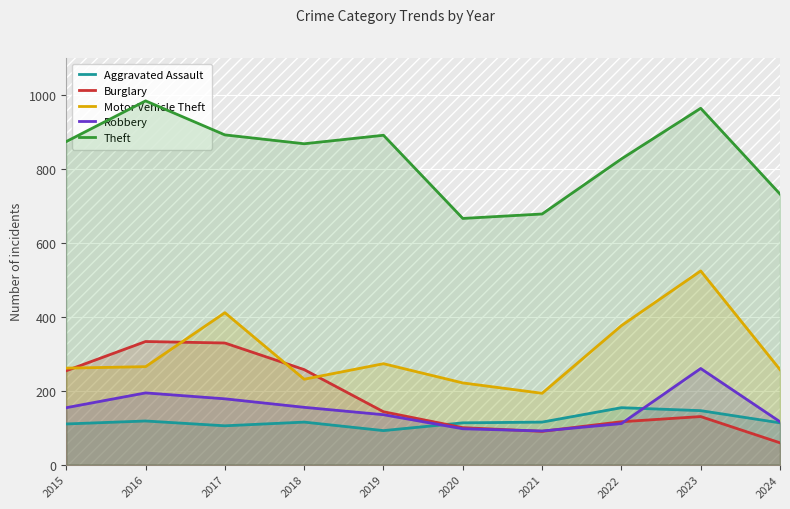

At which category does Burglary reach its first local valley?

2021